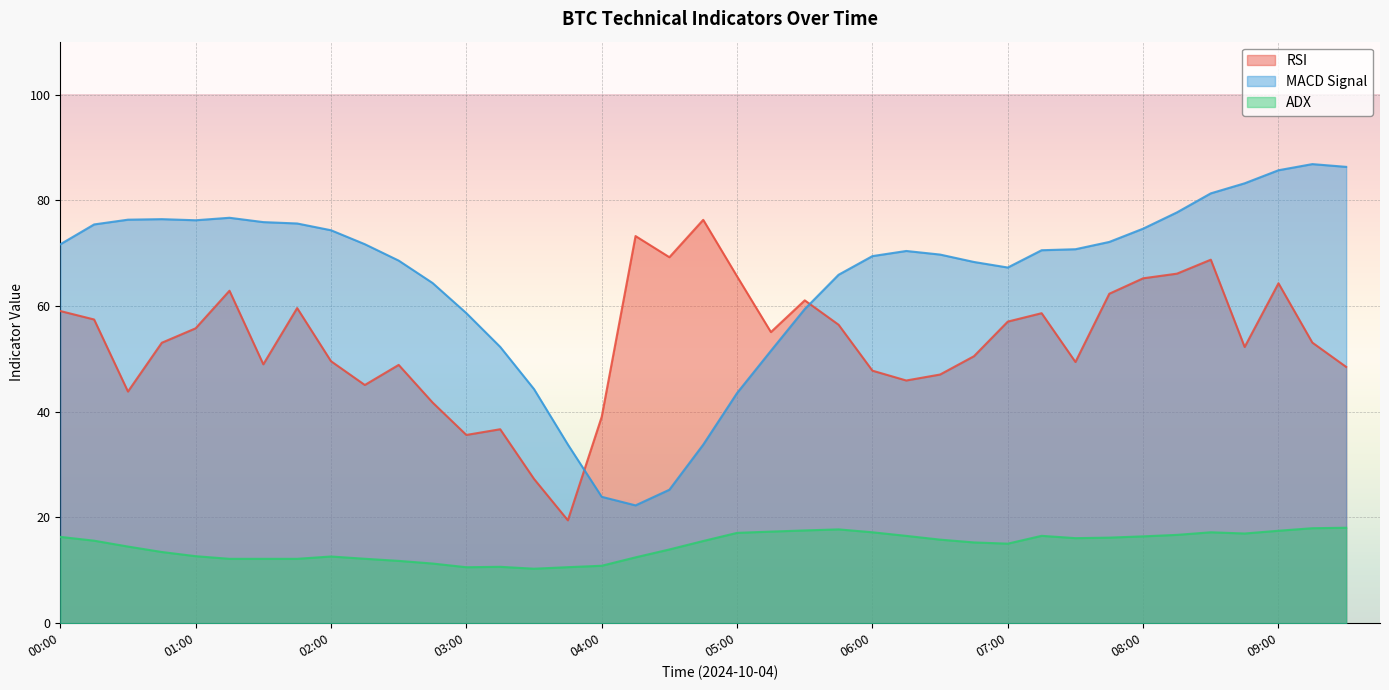

What are all the series names shown in the legend?

RSI, MACD Signal, ADX